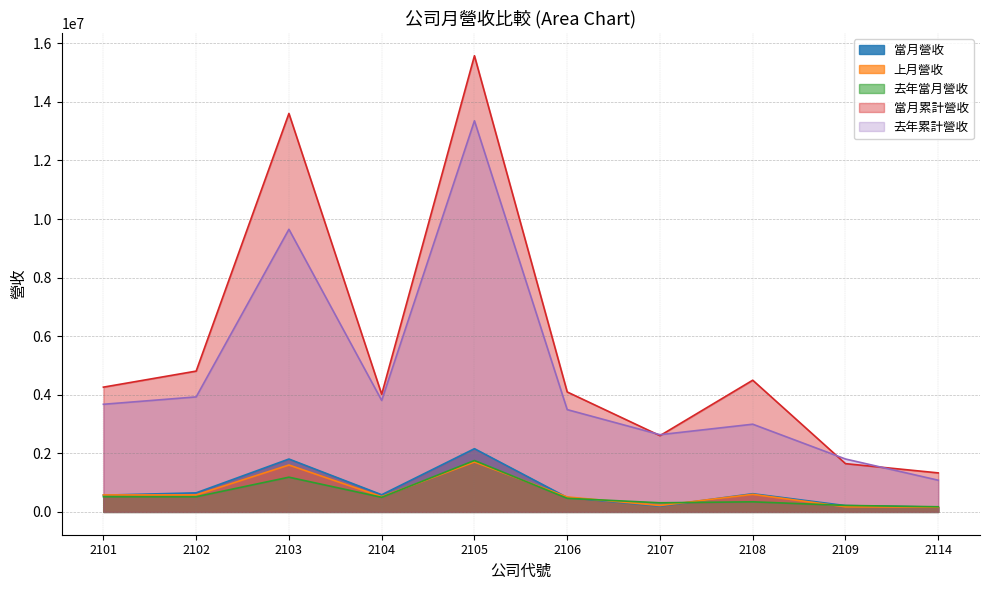

What value does the 去年當月營收 series have at 2105, to the nearest 50?

1755000